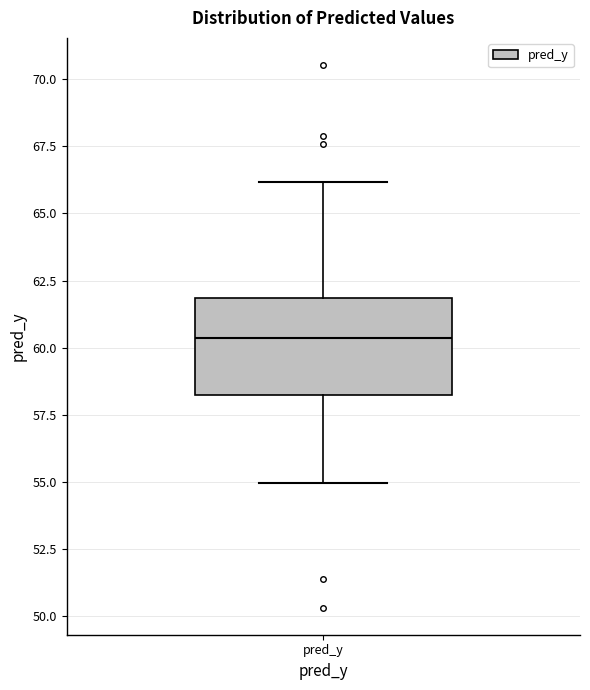

Transcribe this box plot: give where the median line is, the range the box spans, and where the two whiskers end, as read against the y-axis. The values are not printed on the chart, so give them approximately, as read against the axis.

median 60.5, box 58.0 to 62.0, whiskers 55.0 to 66.0